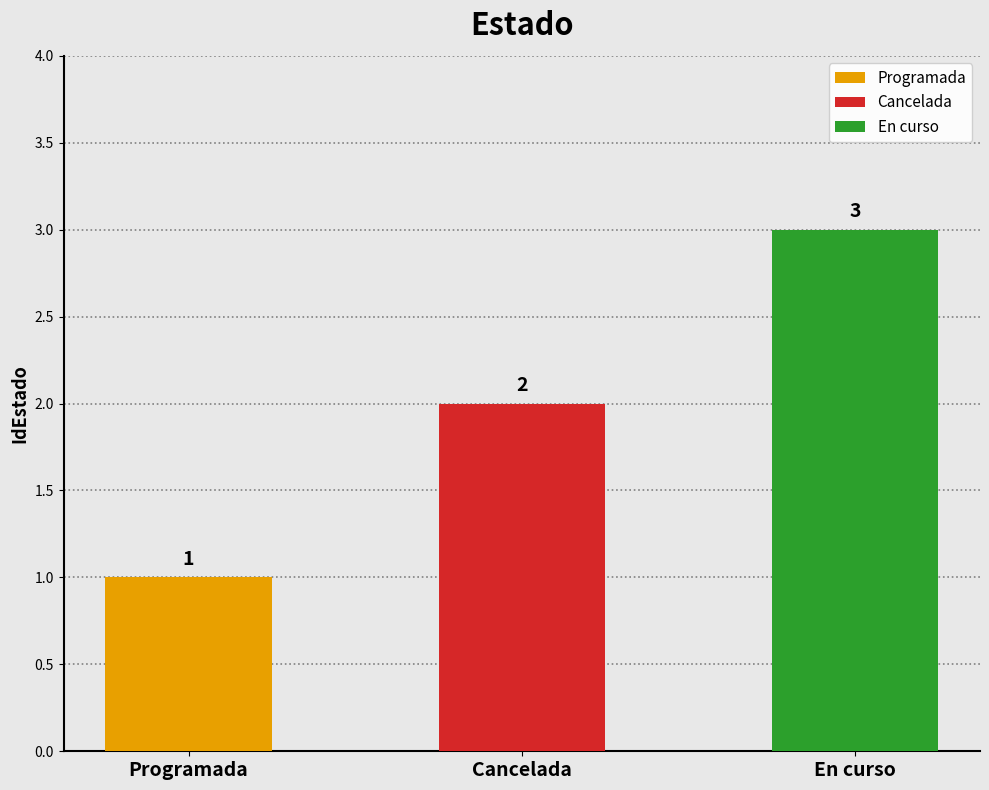

What is the label of the 2nd bar from the left?

Cancelada